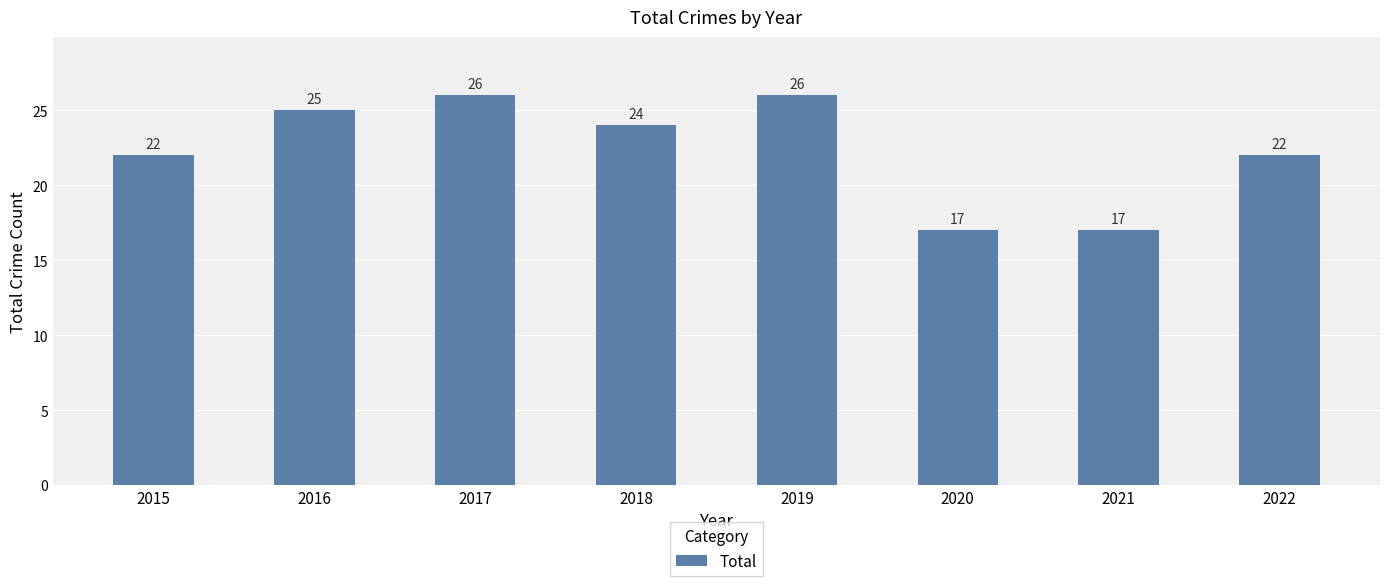

Reading left to right, transcribe all the data shown in this chart.

22	25	26	24	26	17	17	22